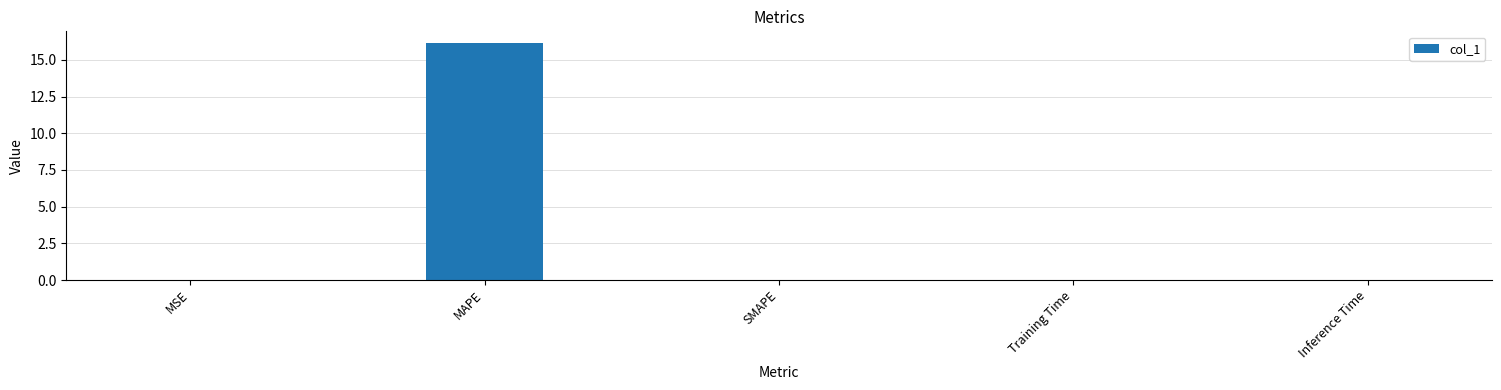

The chart shows a value of 0.0 at SMAPE. True or false?

True